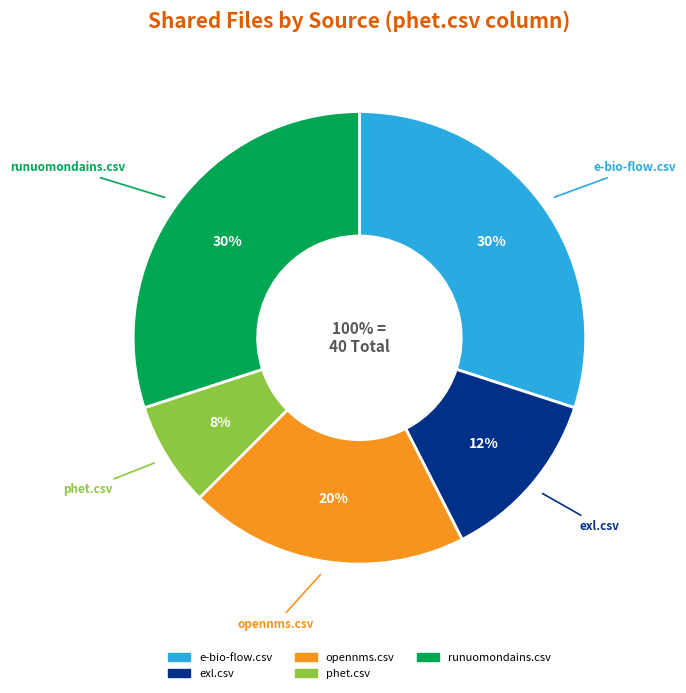

True or false: runuomondains.csv accounts for 30% of the total.

True